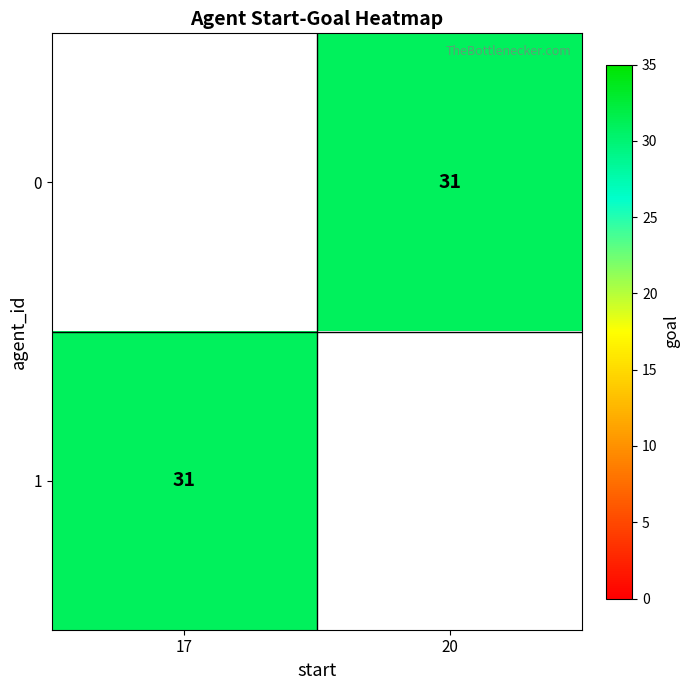

What is the approximate value of 0 at 20?

31.0